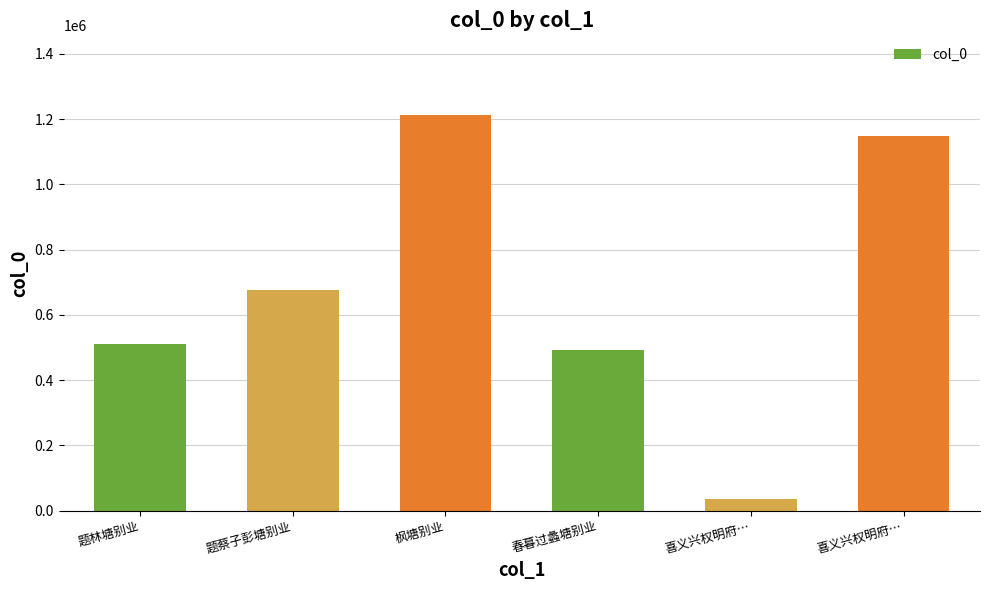

What is the difference between the maximum and second lowest values?

722925